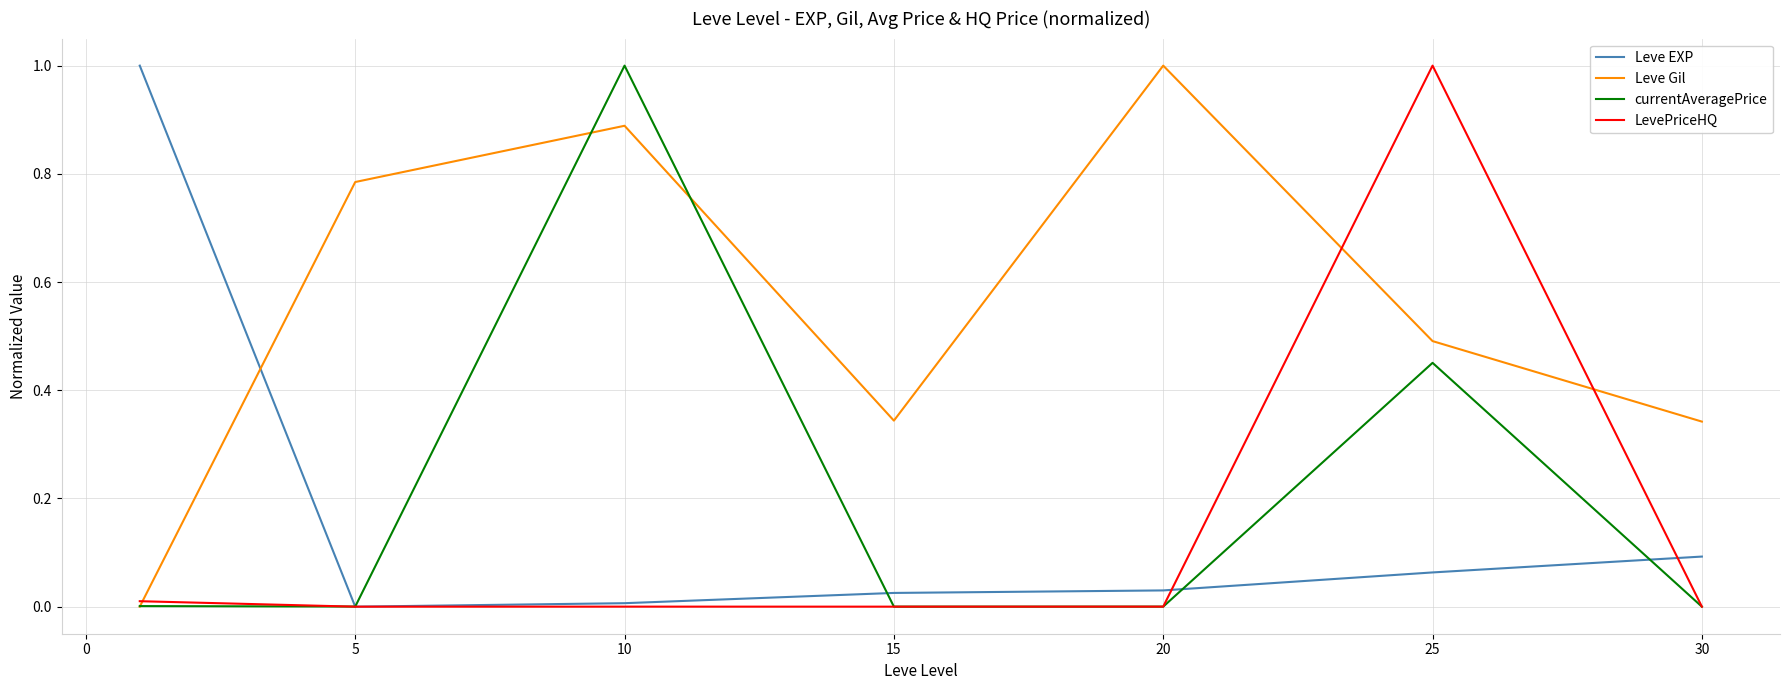

How many times do Leve EXP and Leve Gil cross each other?

1